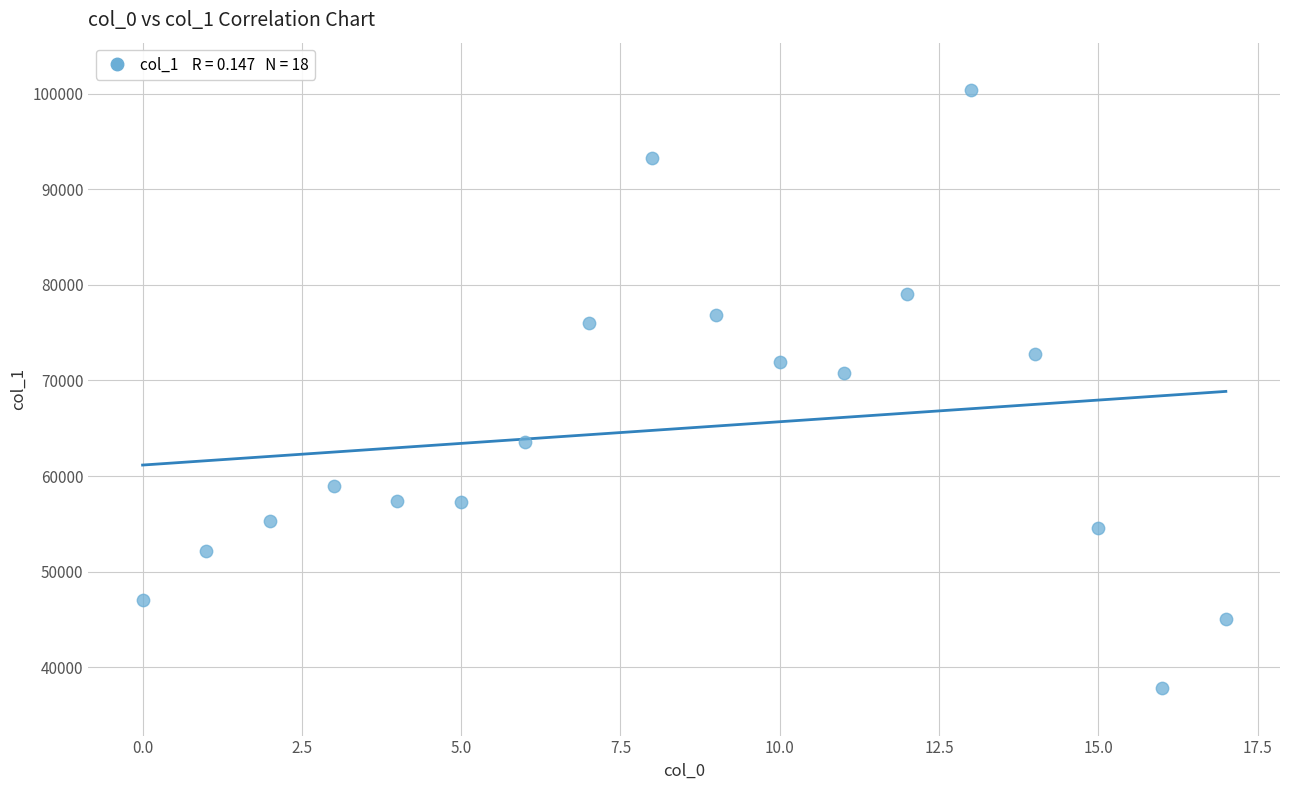

What Y value in the scatter plot is closest to 69091?

70767